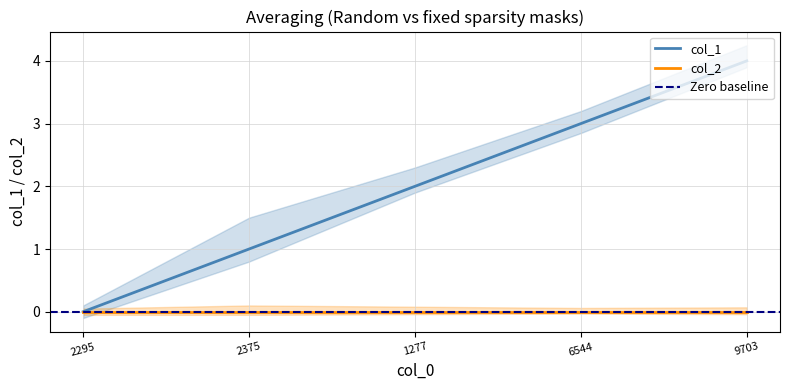

True or false: the data has more than 1 interior local peaks.

False